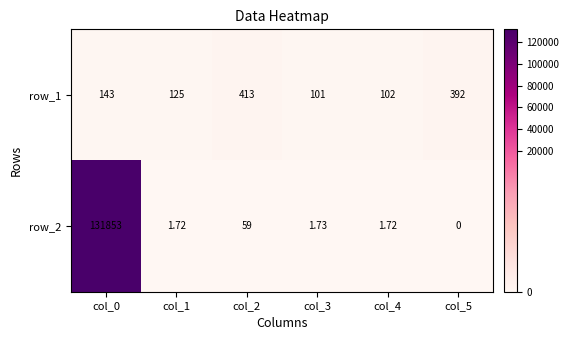

Is the value of row_2 at col_5 greater than the value of row_1 at col_1?

No